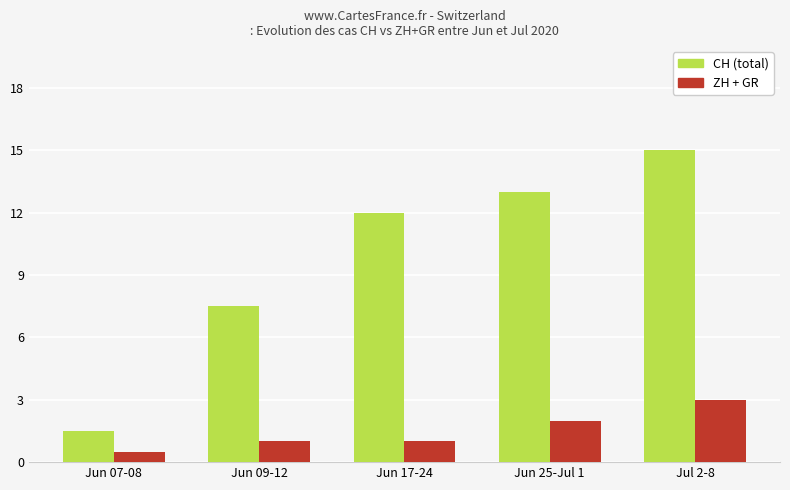

What is the label of the 5th bar from the right?

Jun 07-08